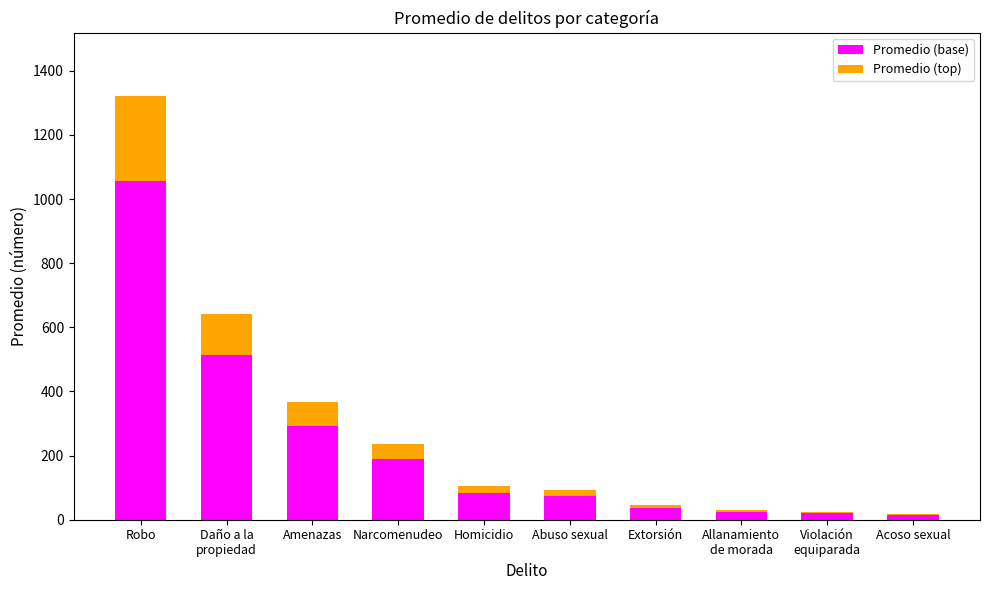

True or false: Promedio (base) has a value of 188.9 at Narcomenudeo.

True